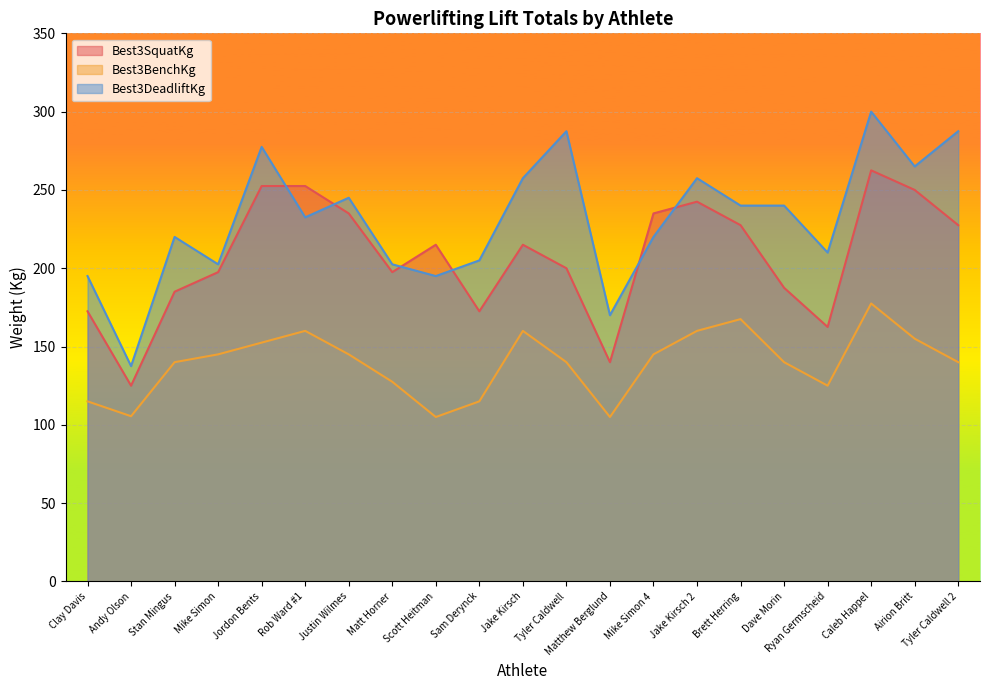

Which series has the widest spread of values?

Best3DeadliftKg